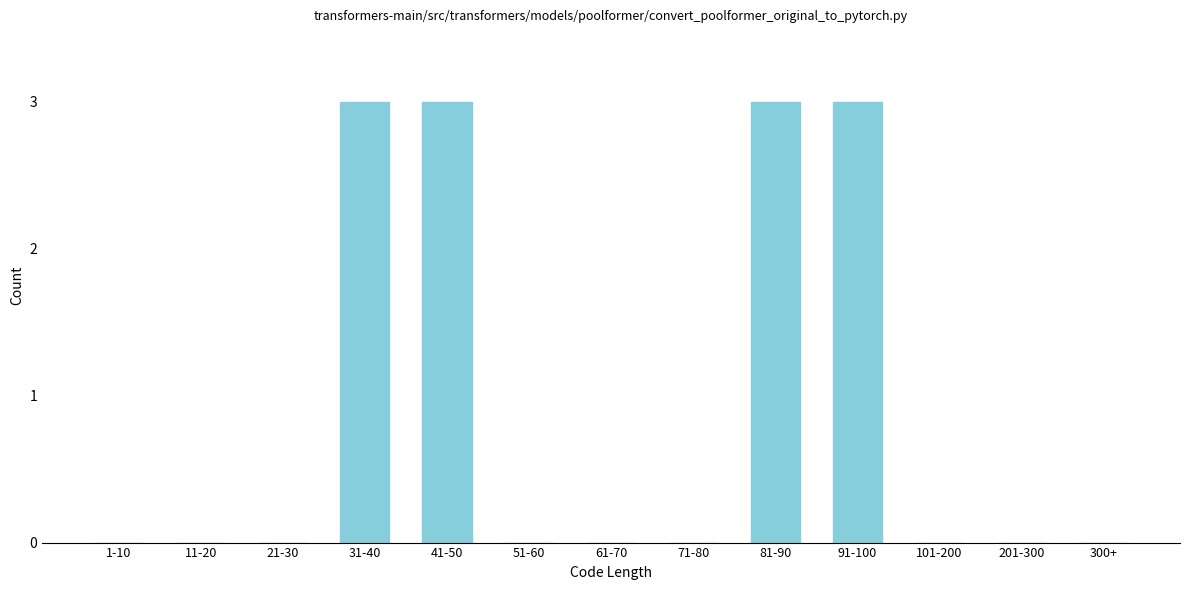

Reading left to right, what are all the values shown in this chart?

1-10=0	11-20=0	21-30=0	31-40=3	41-50=3	51-60=0	61-70=0	71-80=0	81-90=3	91-100=3	101-200=0	201-300=0	300+=0